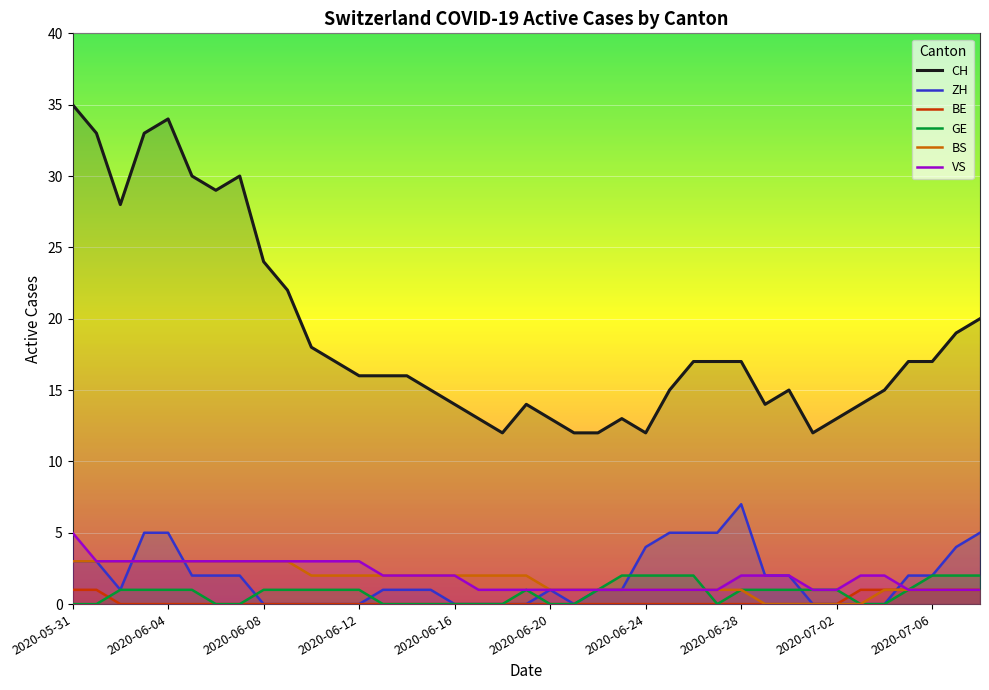

How many values in the ZH series exceed 1?

18